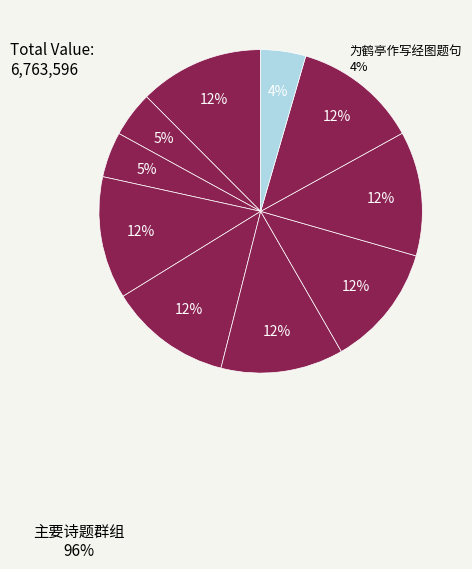

How many slices are in this pie chart?

10